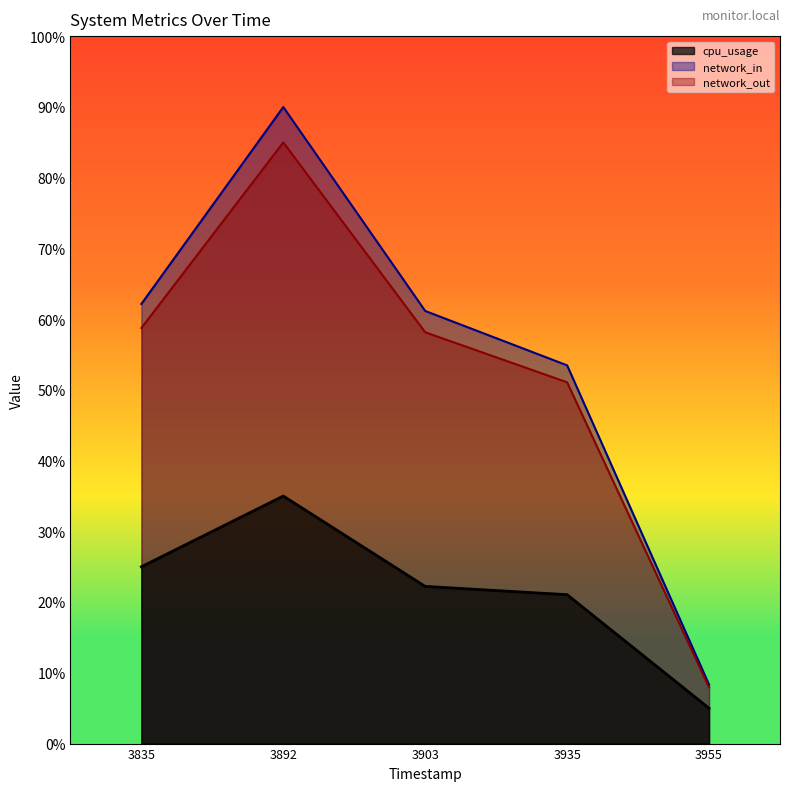

Does the chart display data point markers on the line(s)?

No